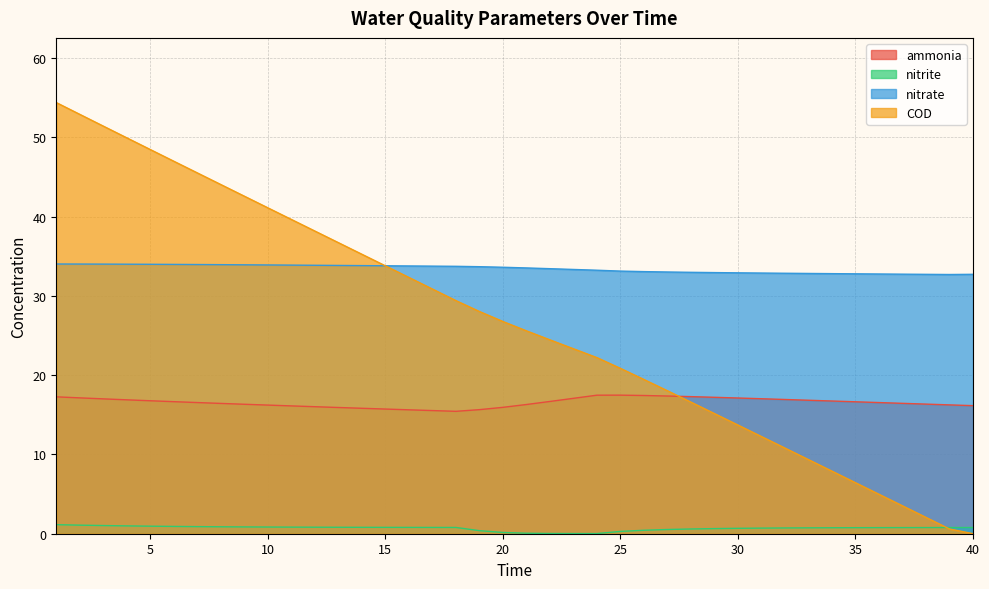

How many lines are shown in the chart?

4